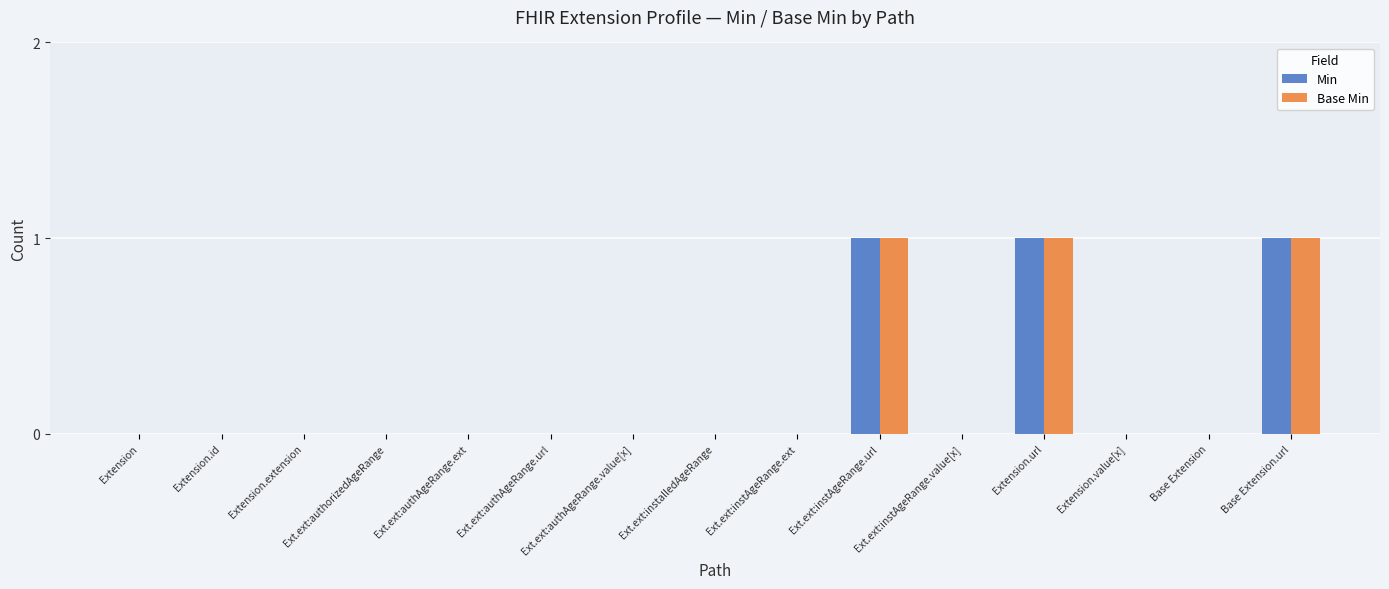

Is it true that Min equals 0 at Extension.id?

True